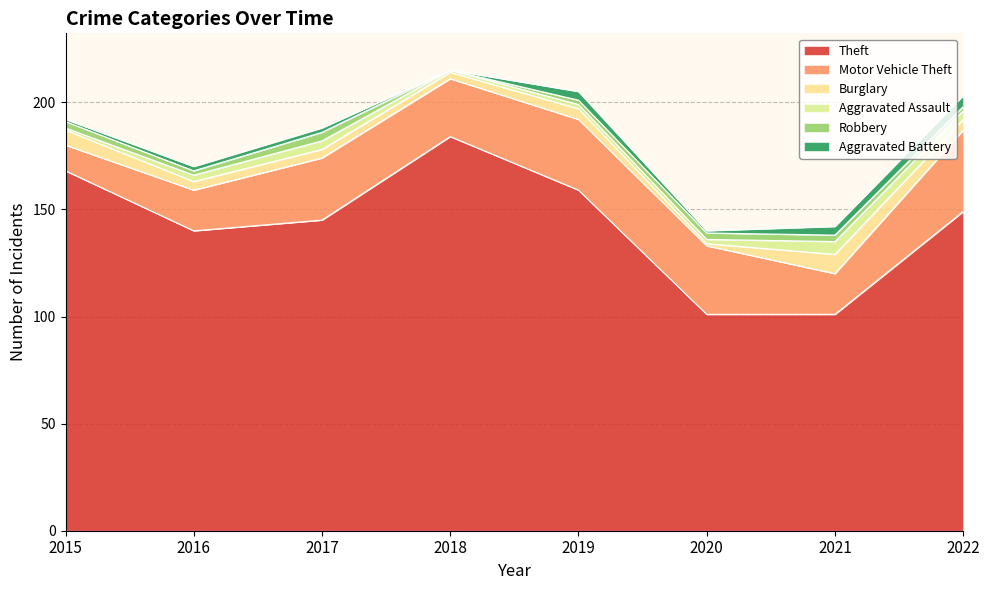

At which category is the sum across all series the highest?

2018